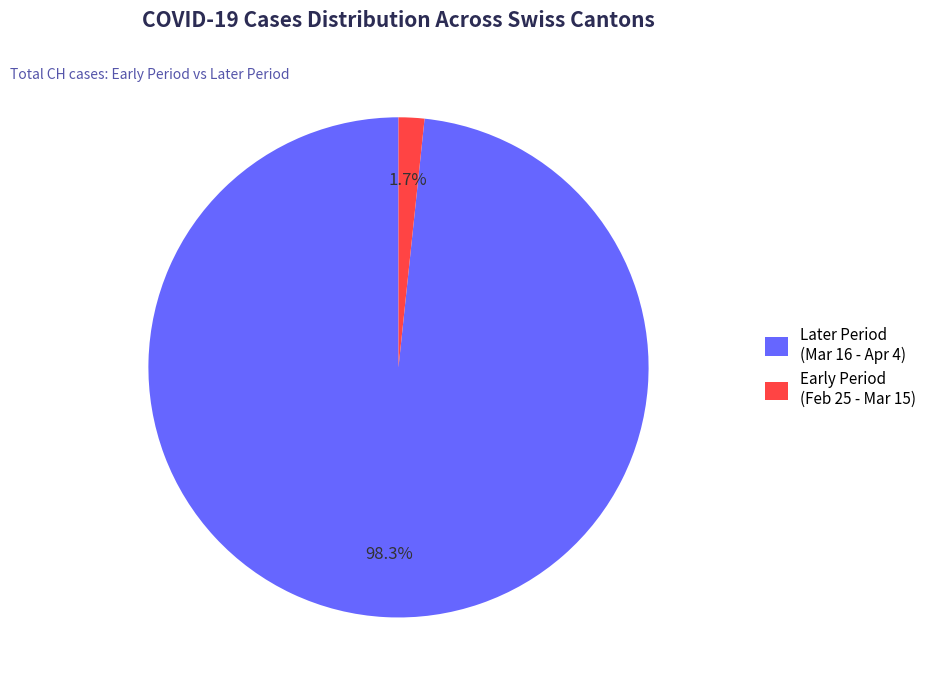

Do Later Period (Mar 16 - Apr 4) and Early Period (Feb 25 - Mar 15) together represent more than half of the pie?

Yes